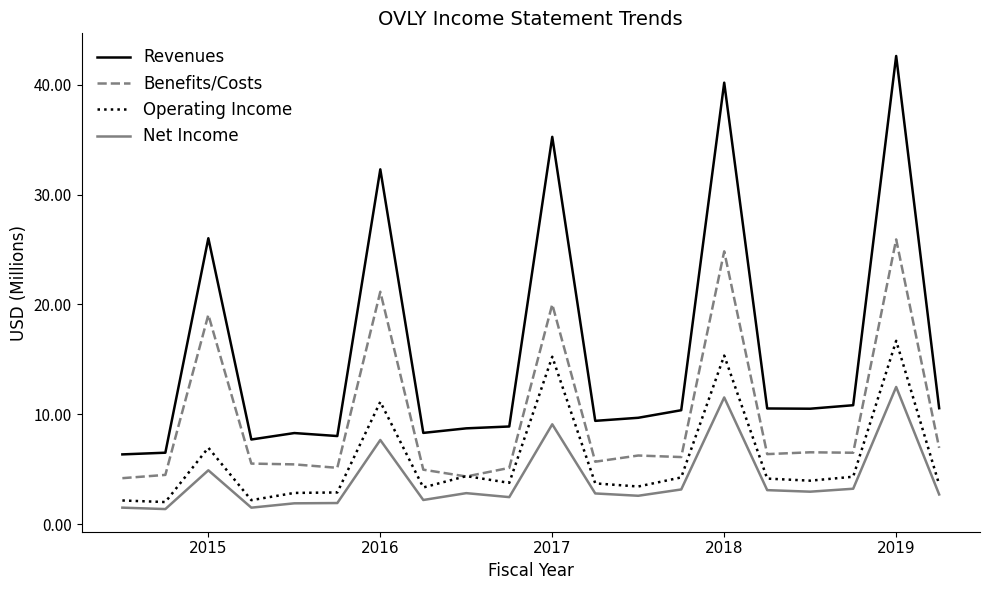

True or false: Revenues and Net Income cross at least once.

False